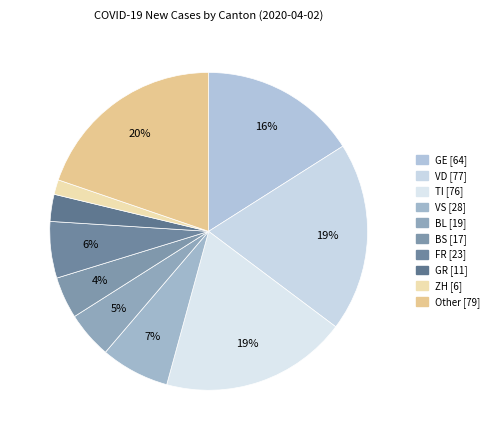

What percentage is the GE slice, to the nearest percent?

16%